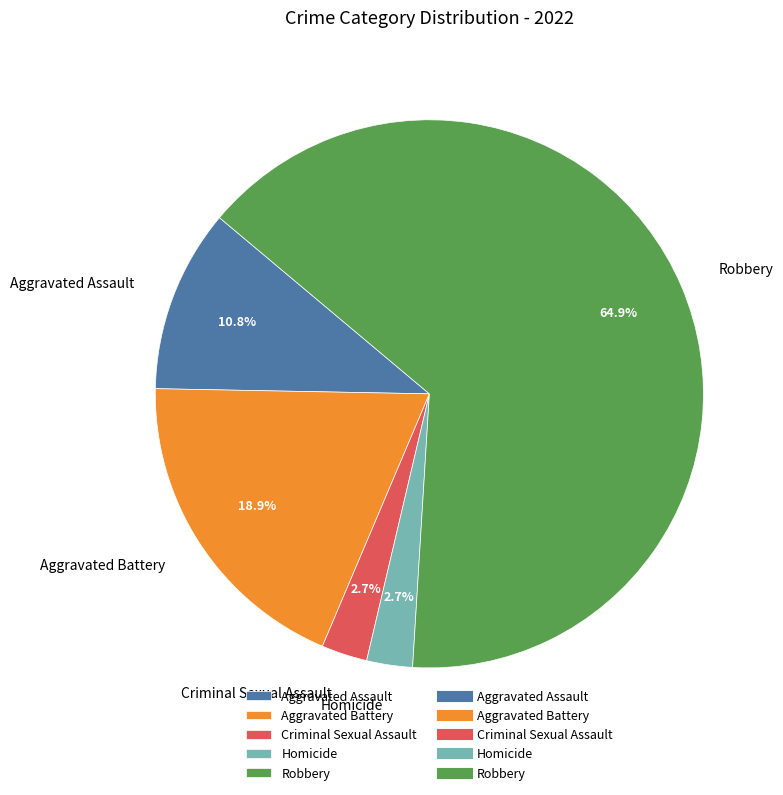

Which category has the biggest portion of the pie?

Robbery